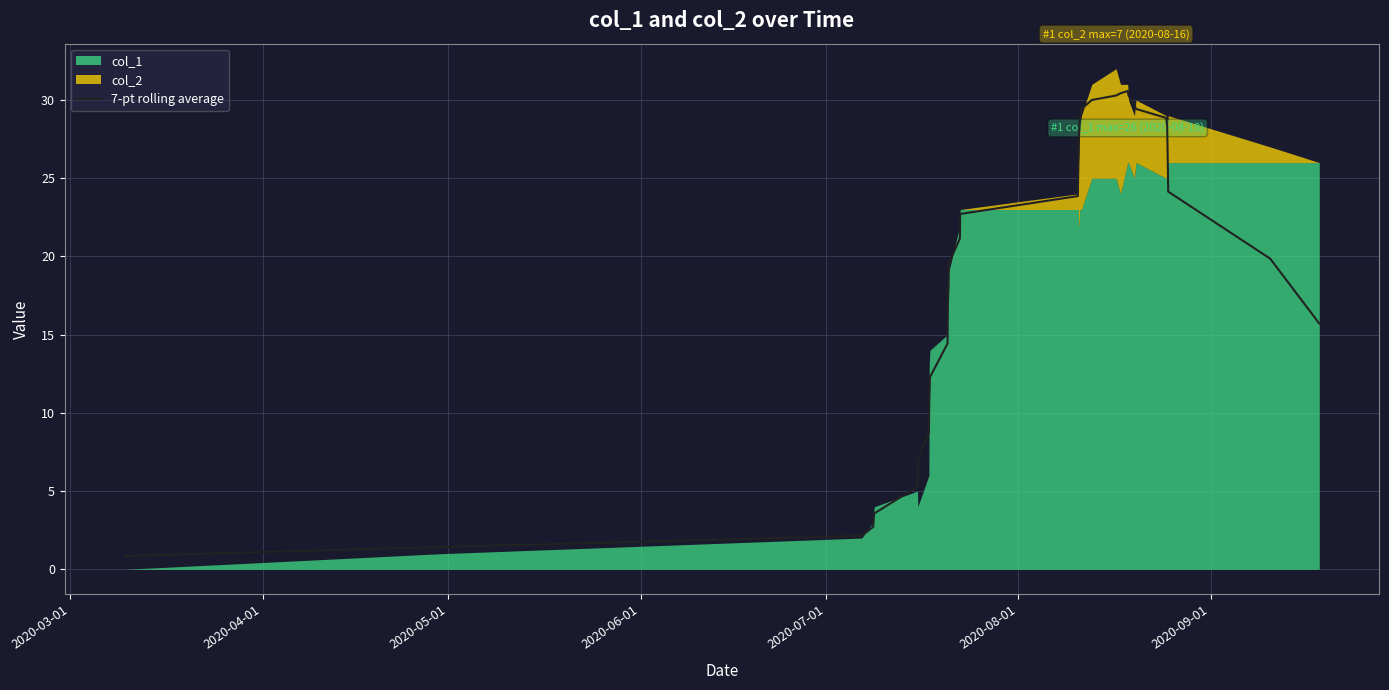

Reading left to right, extract all data points from this chart.

0.9	1.4	2.1	2.7	3.6	5.3	7.0	8.7	10.4	12.3	14.4	16.7	18.1	19.6	21.1	22.7	23.9	25.0	25.9	26.6	27.3	28.0	28.7	29.4	30.0	30.3	30.4	30.6	30.3	29.7	29.4	28.9	28.3	24.1	19.9	15.7